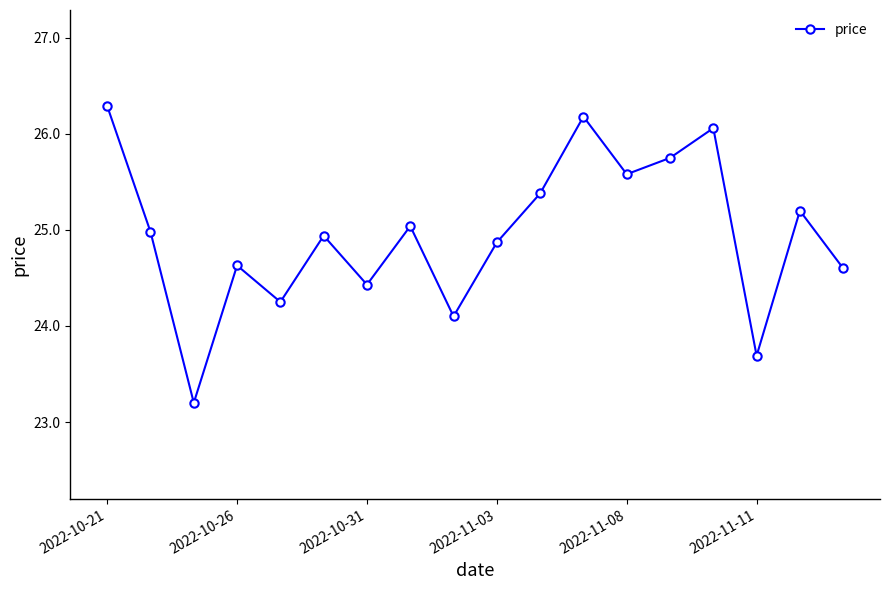

How many data points are less than 24?

2